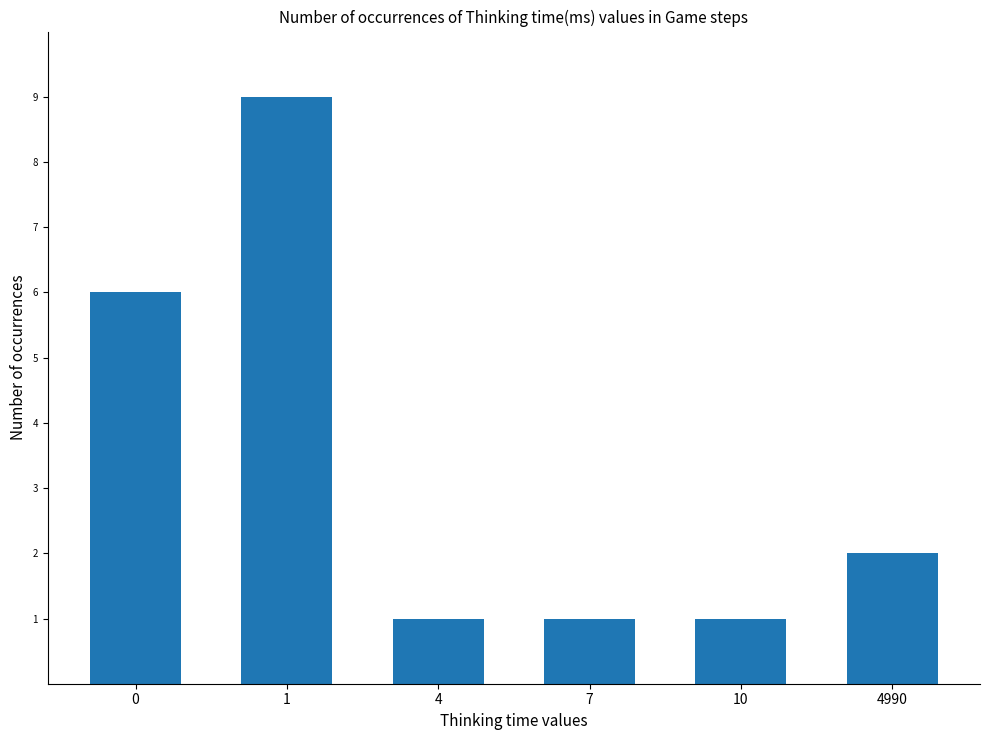

Reading left to right, transcribe all the data shown in this chart.

6	9	1	1	1	2